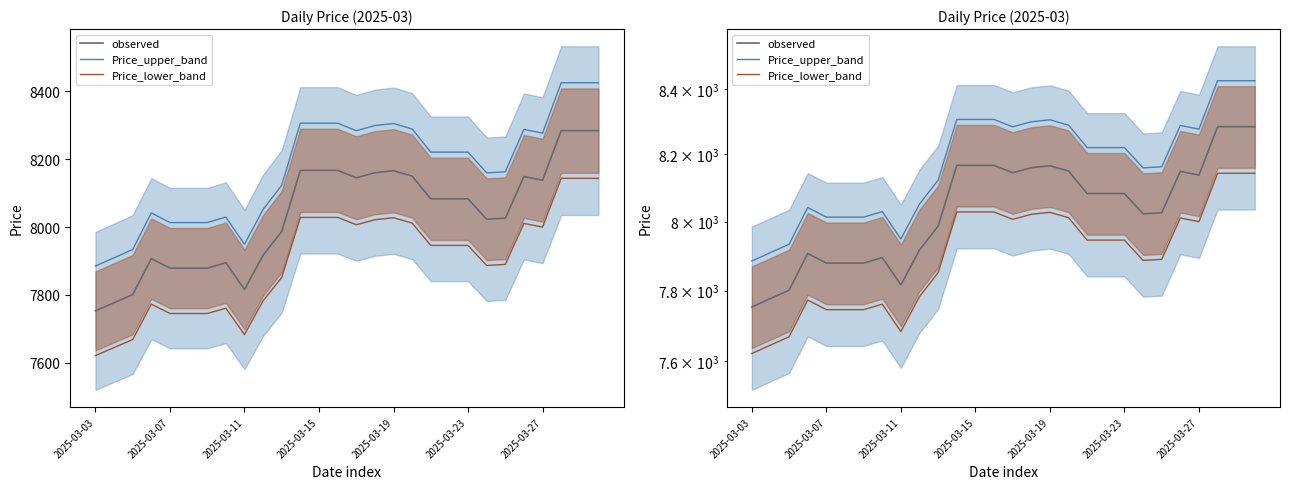

What is the value of the Price_lower_band point at the 4th from the left?

7772.8